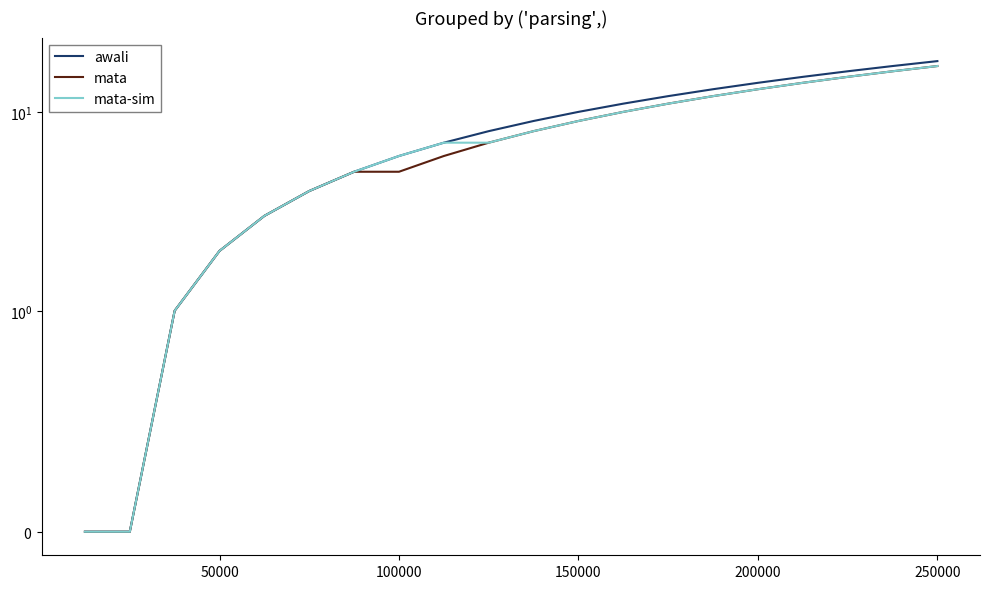

What is the average value of the mata series?

8